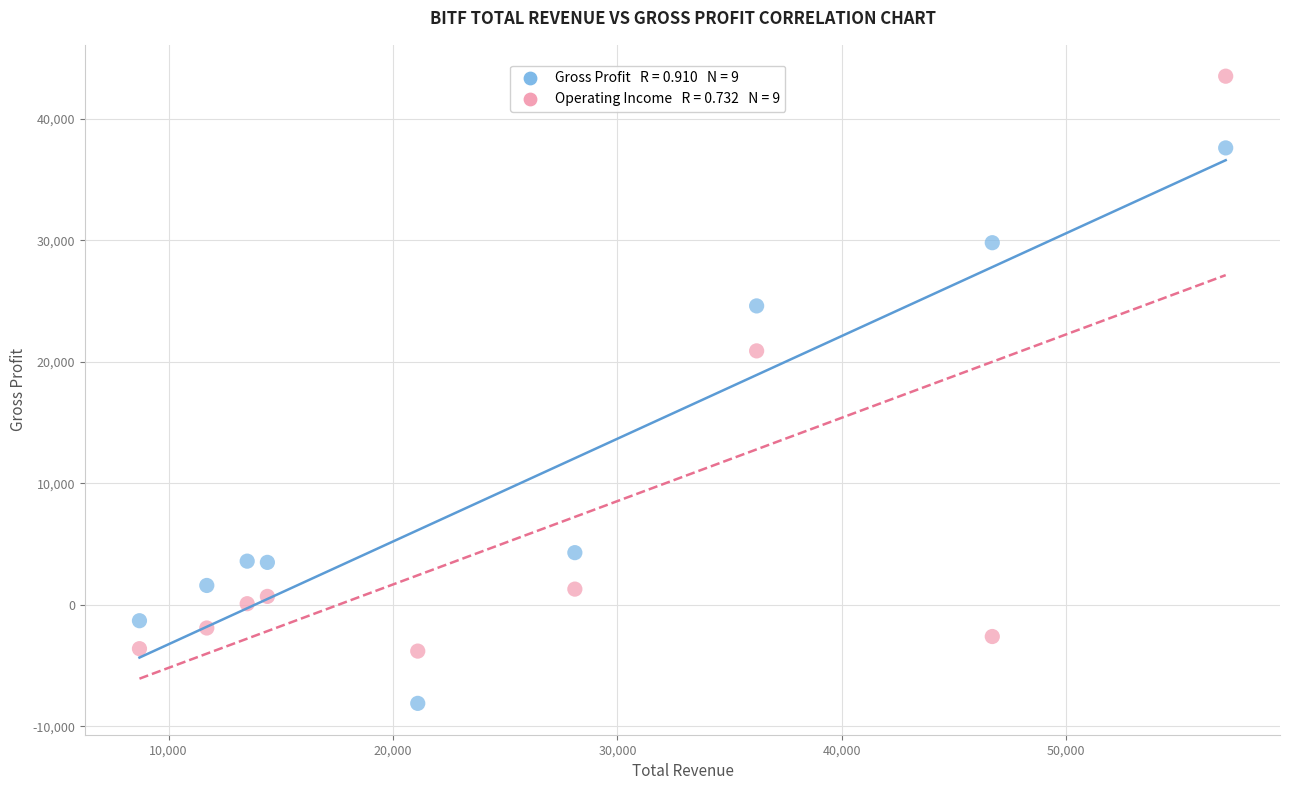

Across all data points, what is the range of X values (max minus min)?

48400